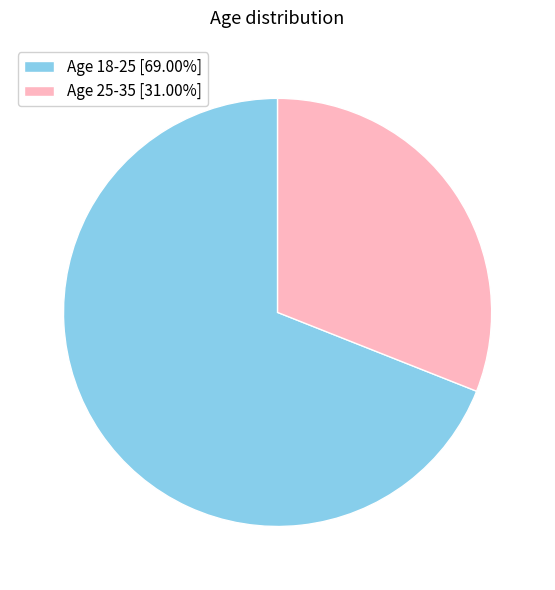

Count the number of slices in the pie.

2